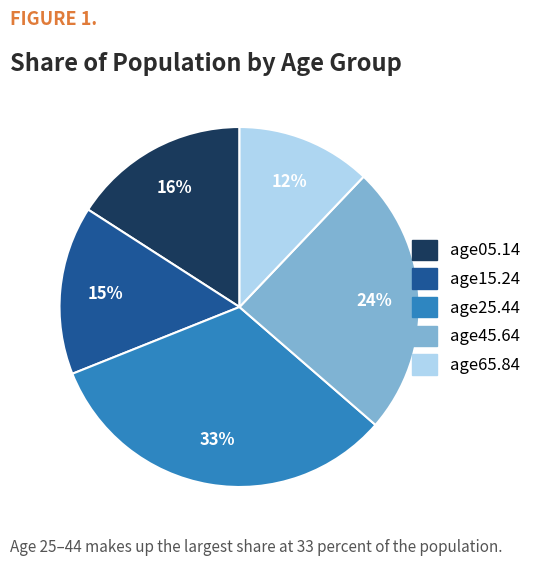

True or false: age25.44 accounts for 33% of the total.

True